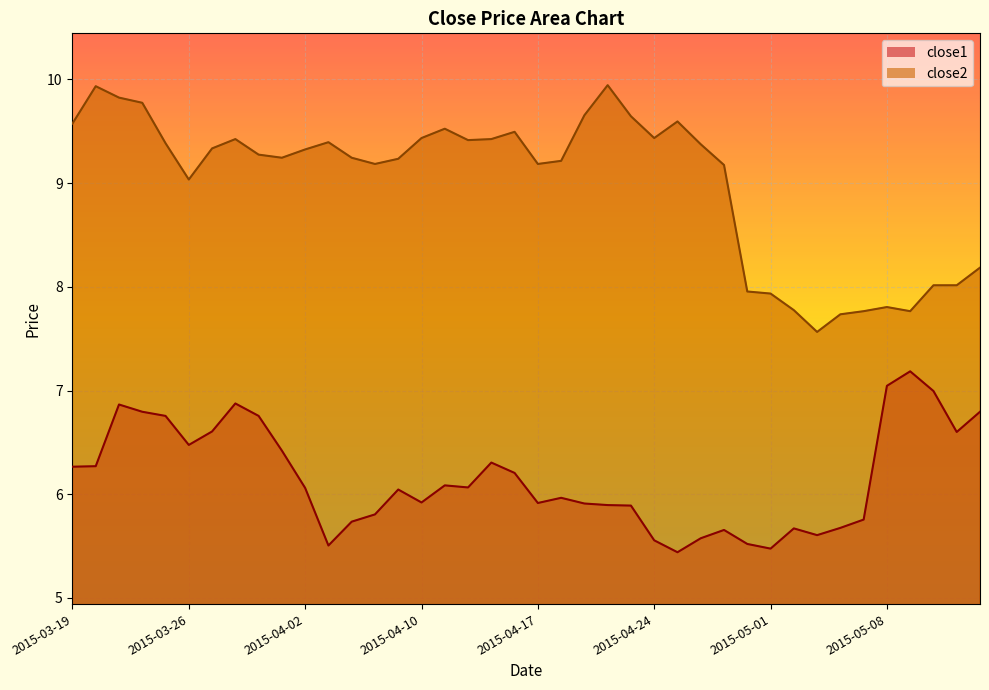

What is the value of the close1 point at the 27th from the left?

5.4